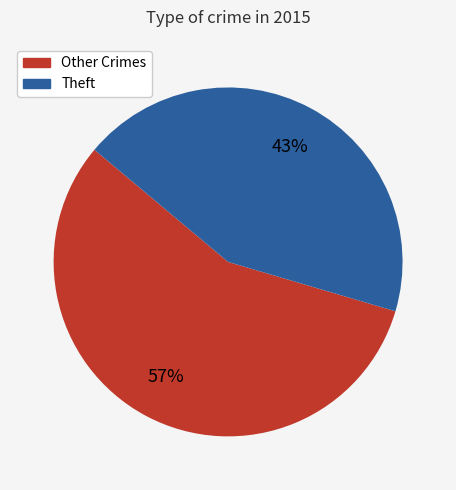

To the nearest percent, what is the average slice percentage?

50%